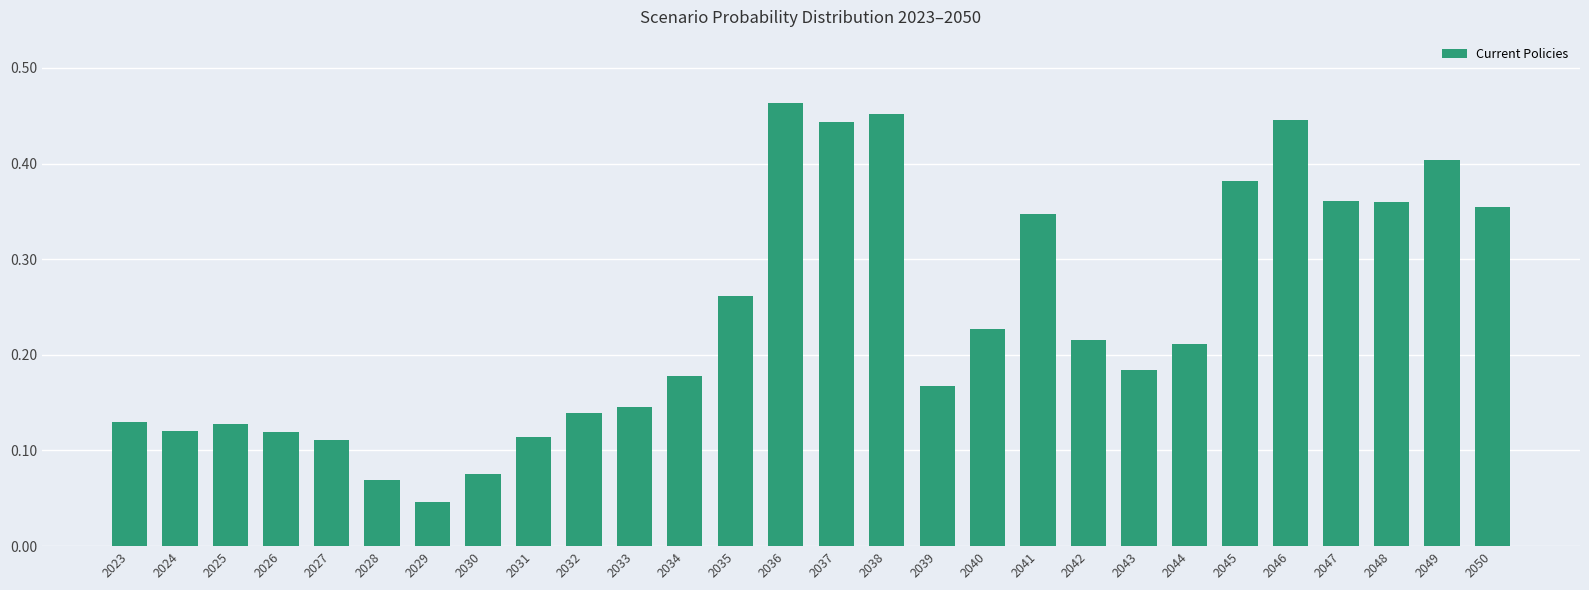

Which category has the highest value across all series?

2036